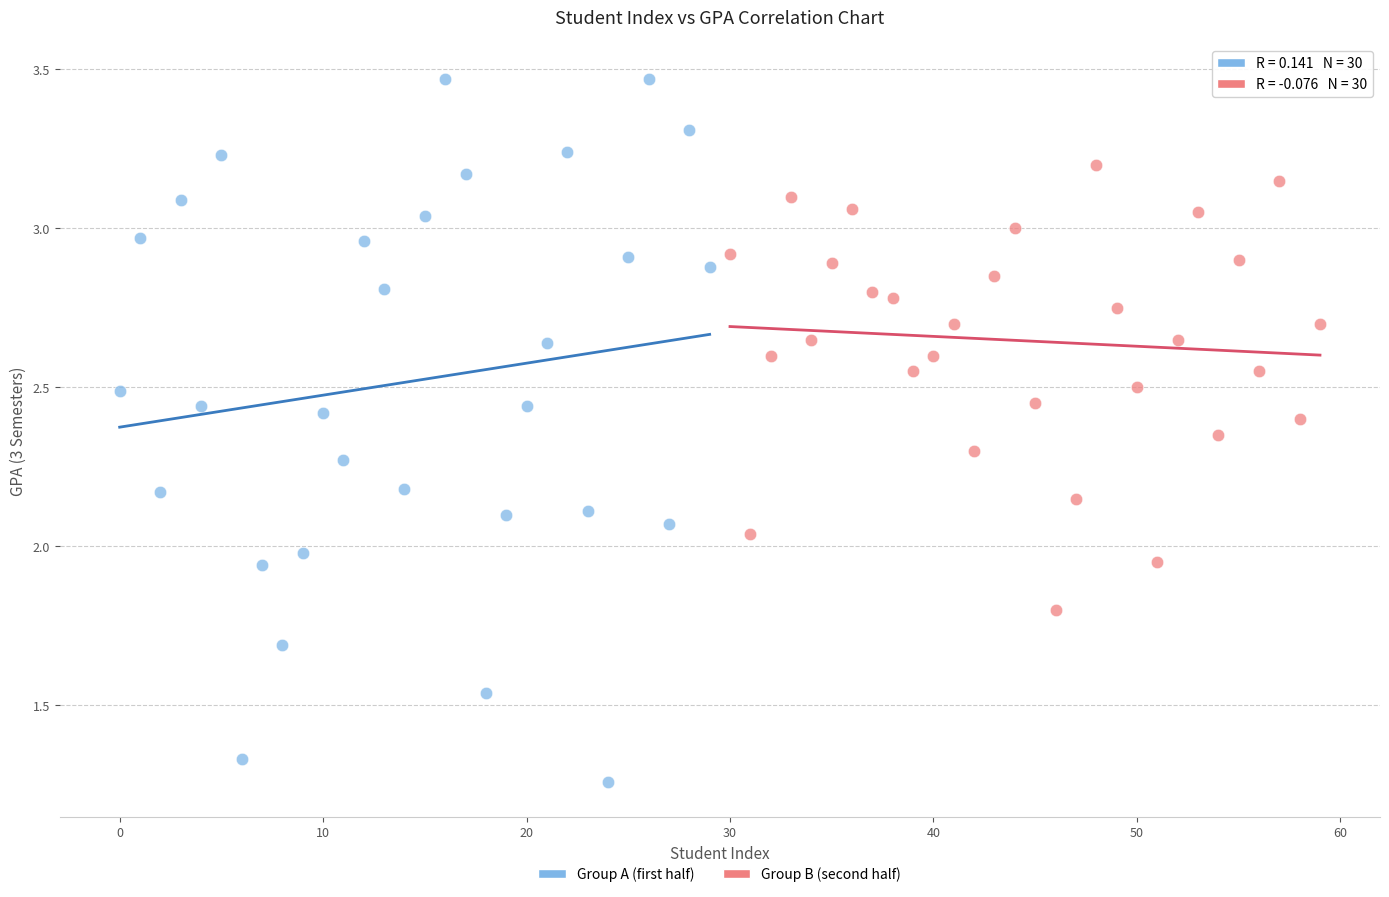

Which series reaches the minimum Y coordinate?

Group A (first half)